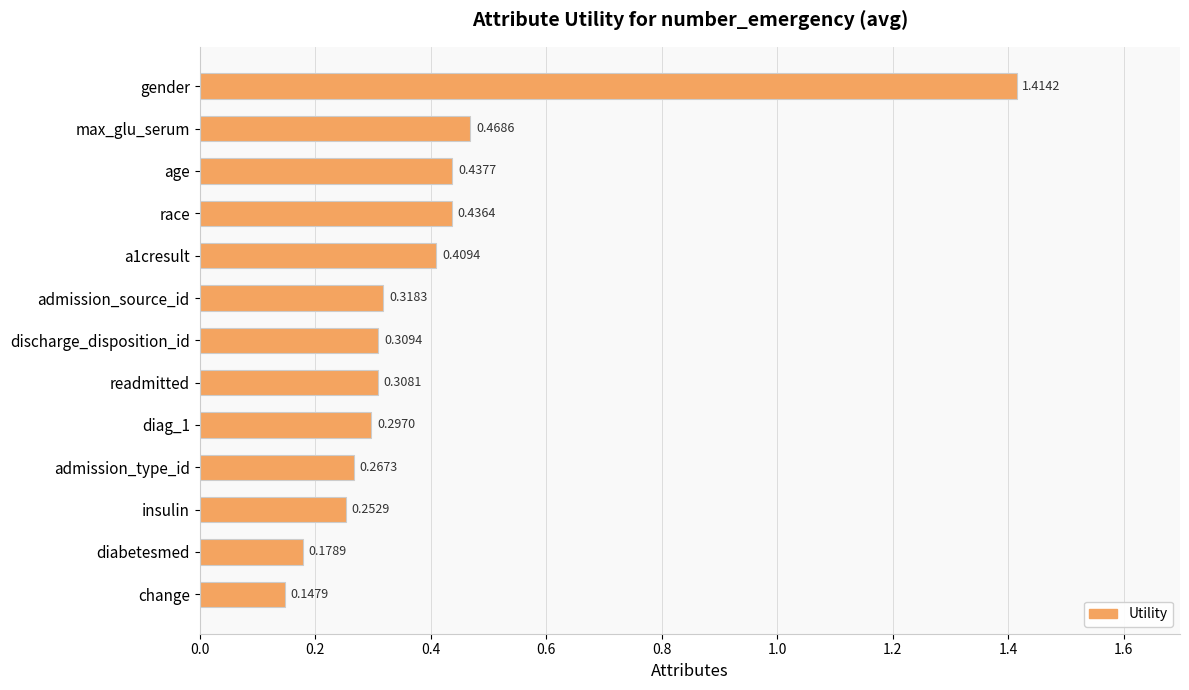

What is the difference between the maximum and second lowest values?

1.2